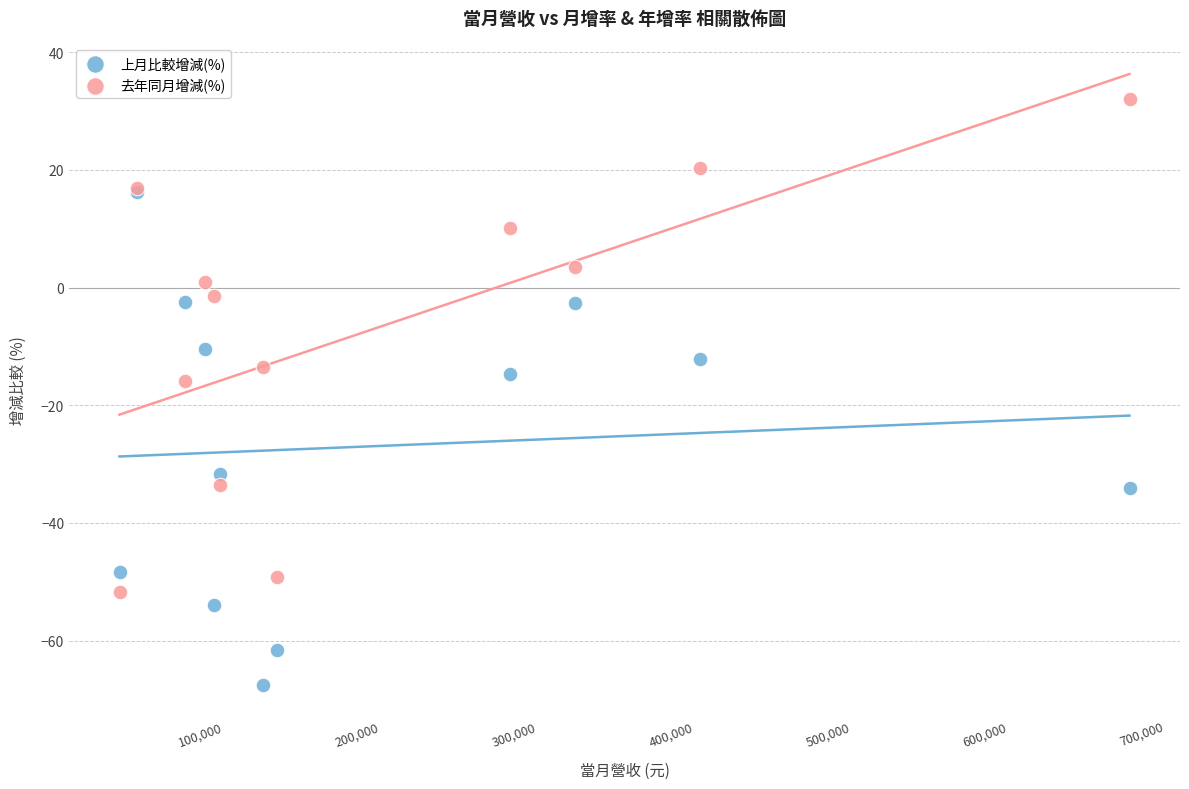

In the 上月比較增減(%) series, what Y value is closest to -25?

-31.6